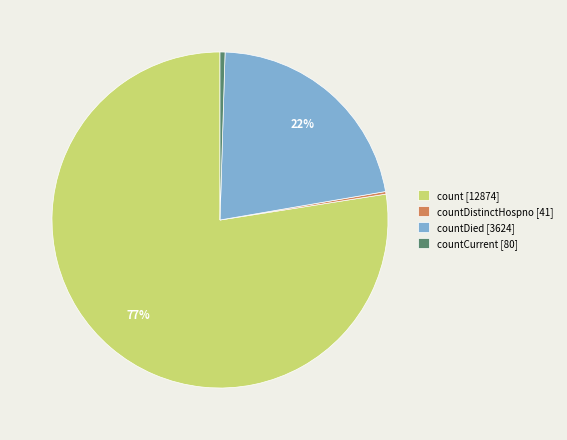

To the nearest percent, what portion does countDied [3624] represent?

22%